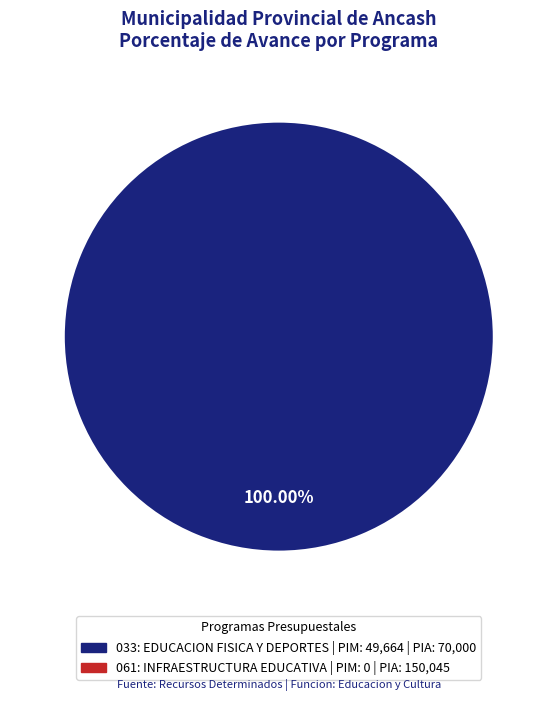

Is there a majority slice in this chart?

Yes